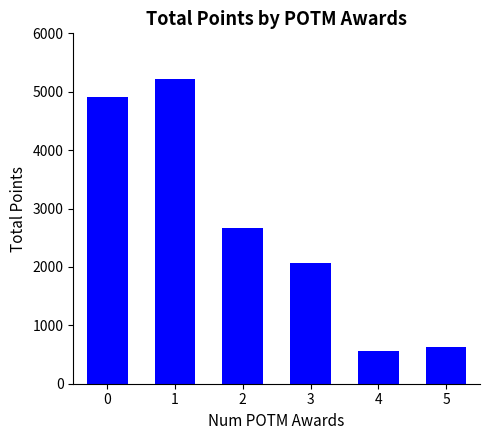

What is the greatest value displayed?

5219.1